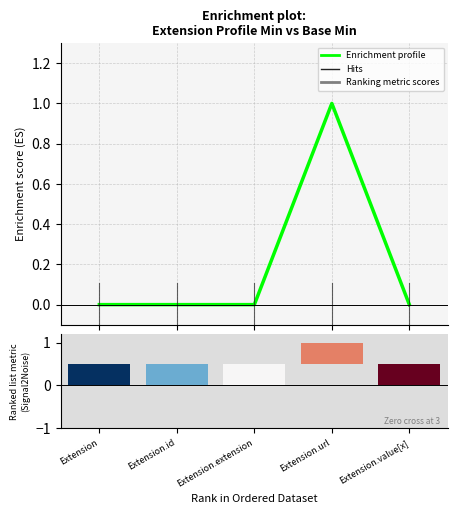

Which has a higher value, Extension.url or Extension.value[x]?

Extension.url